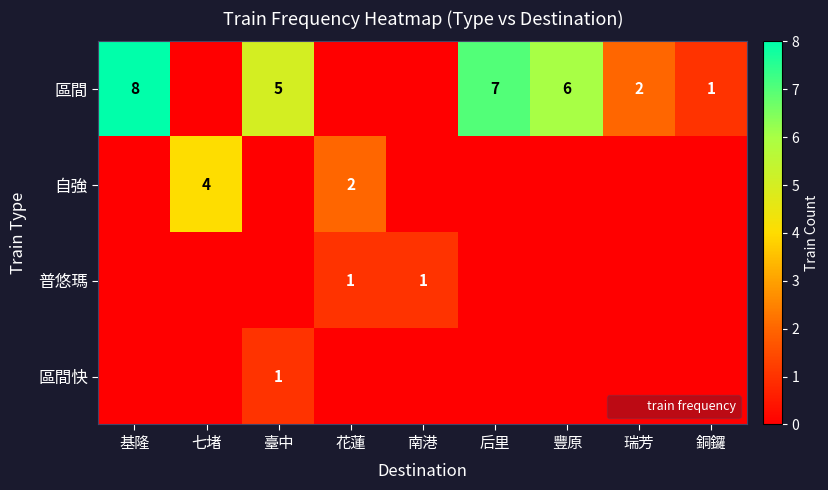

What is the sum of the 區間 values at 豐原 and 銅鑼?

7